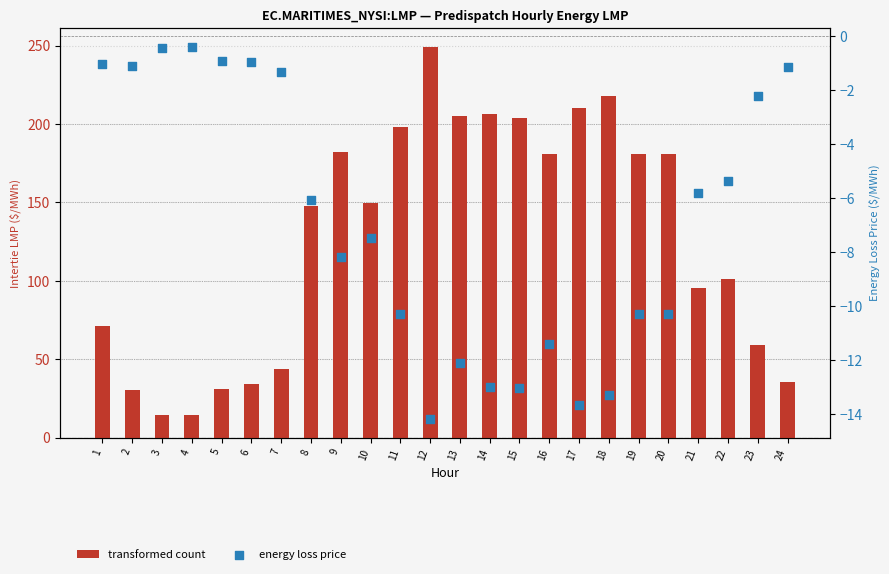

Which series has the largest total across all categories?

Intertie LMP